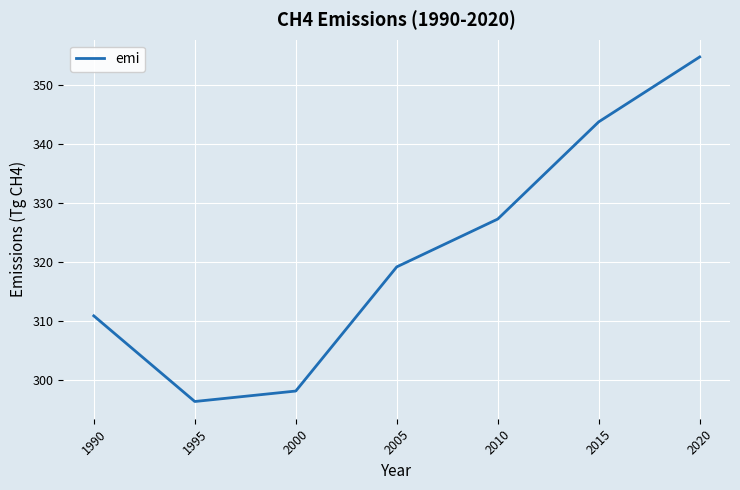

What is the difference between the maximum and minimum values?

58.3